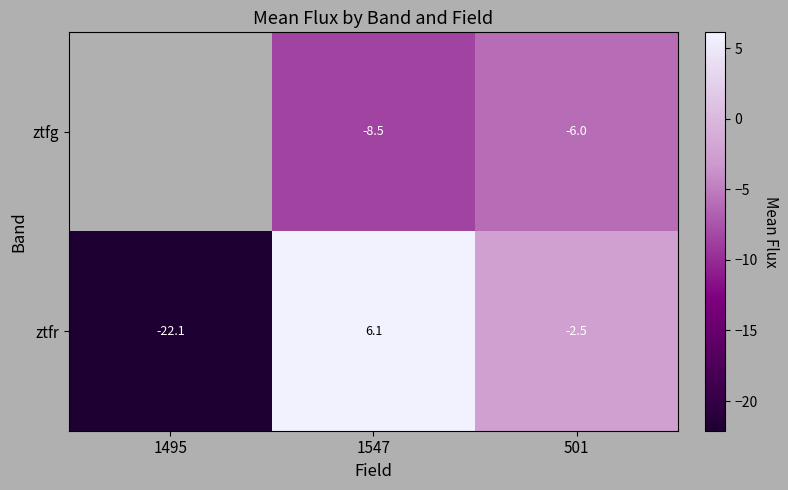

How many data points does each series have?

3